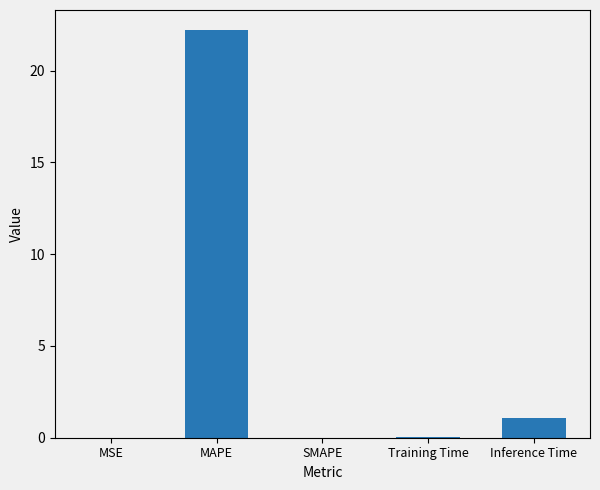

At which label is the value closest to 11?

Inference Time